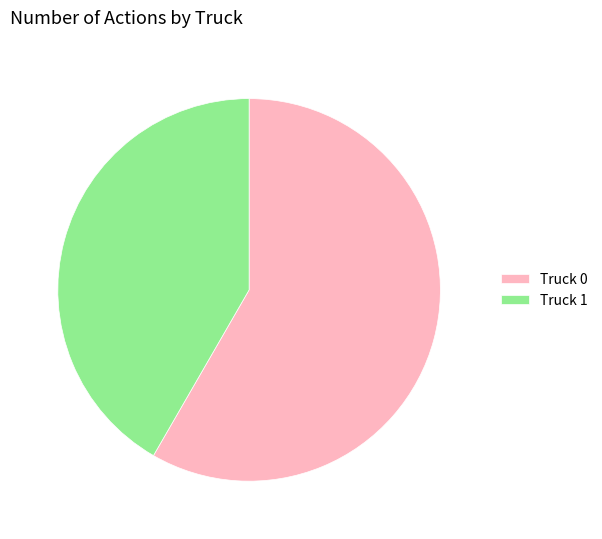

Is the sum of Truck 1 and Truck 0 greater than half?

Yes